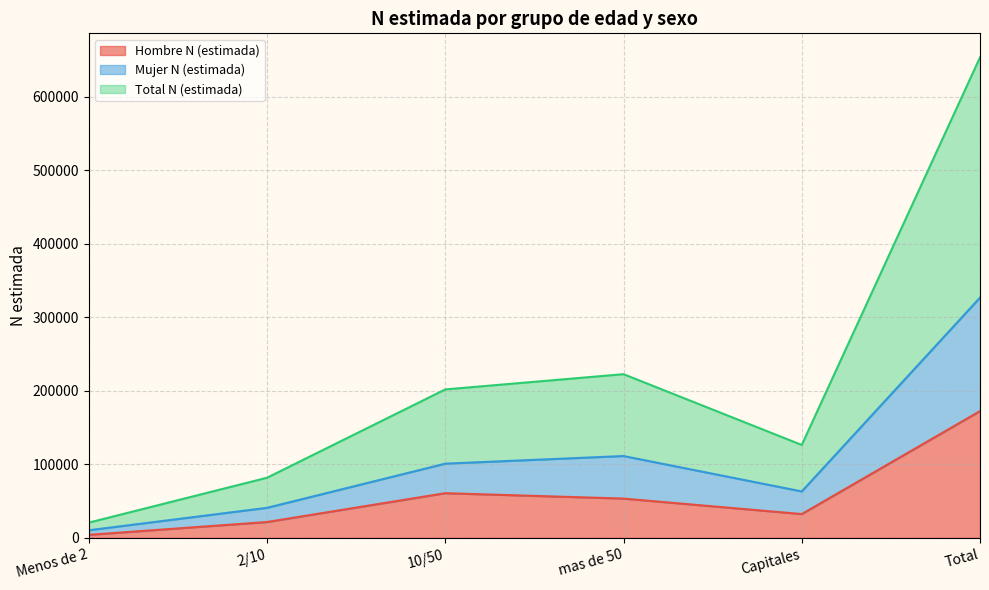

At which category does Mujer N (estimada) reach its first local valley?

Capitales